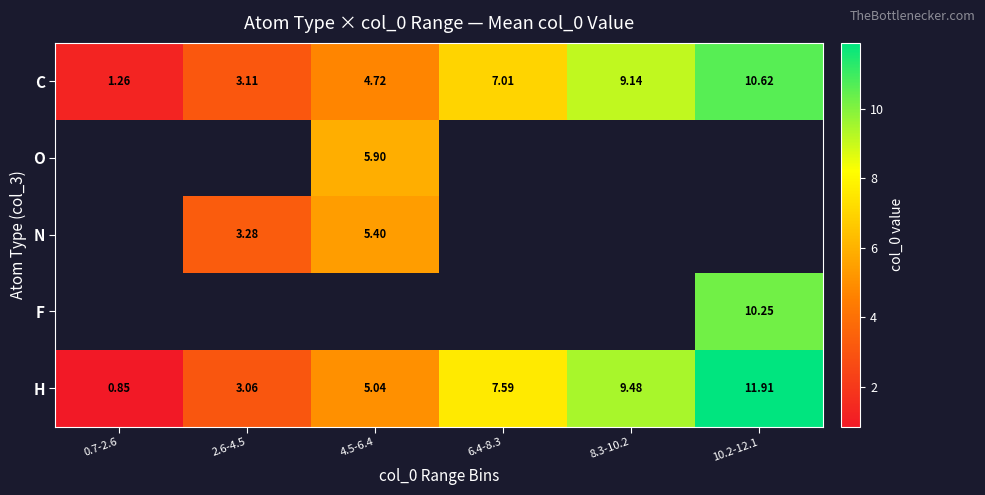

At which label is C closest to 5?

4.5-6.4